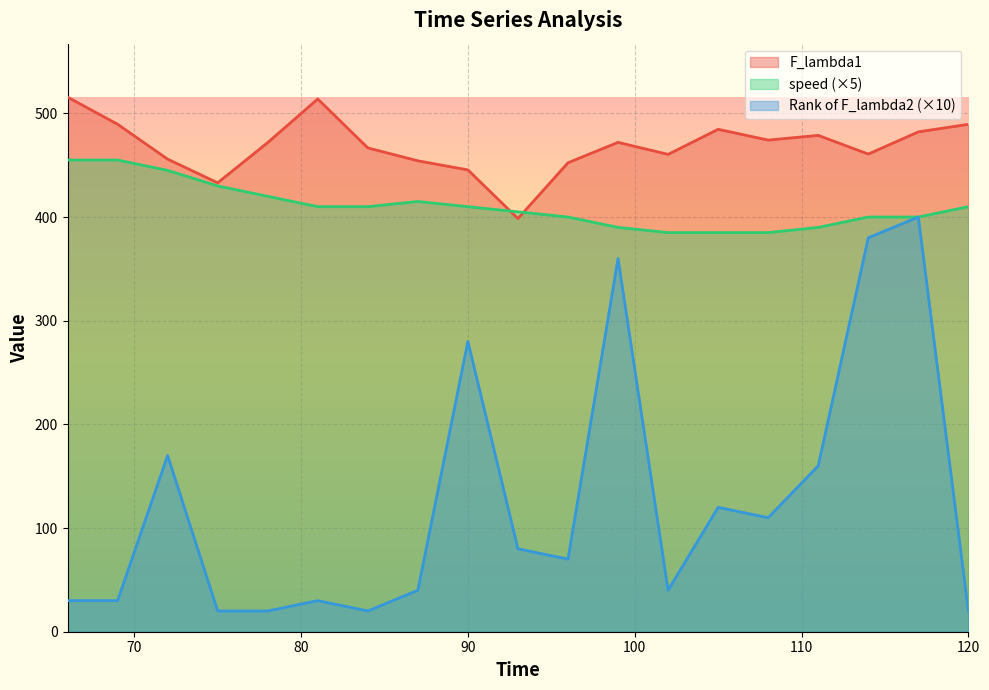

How many lines are shown in the chart?

3